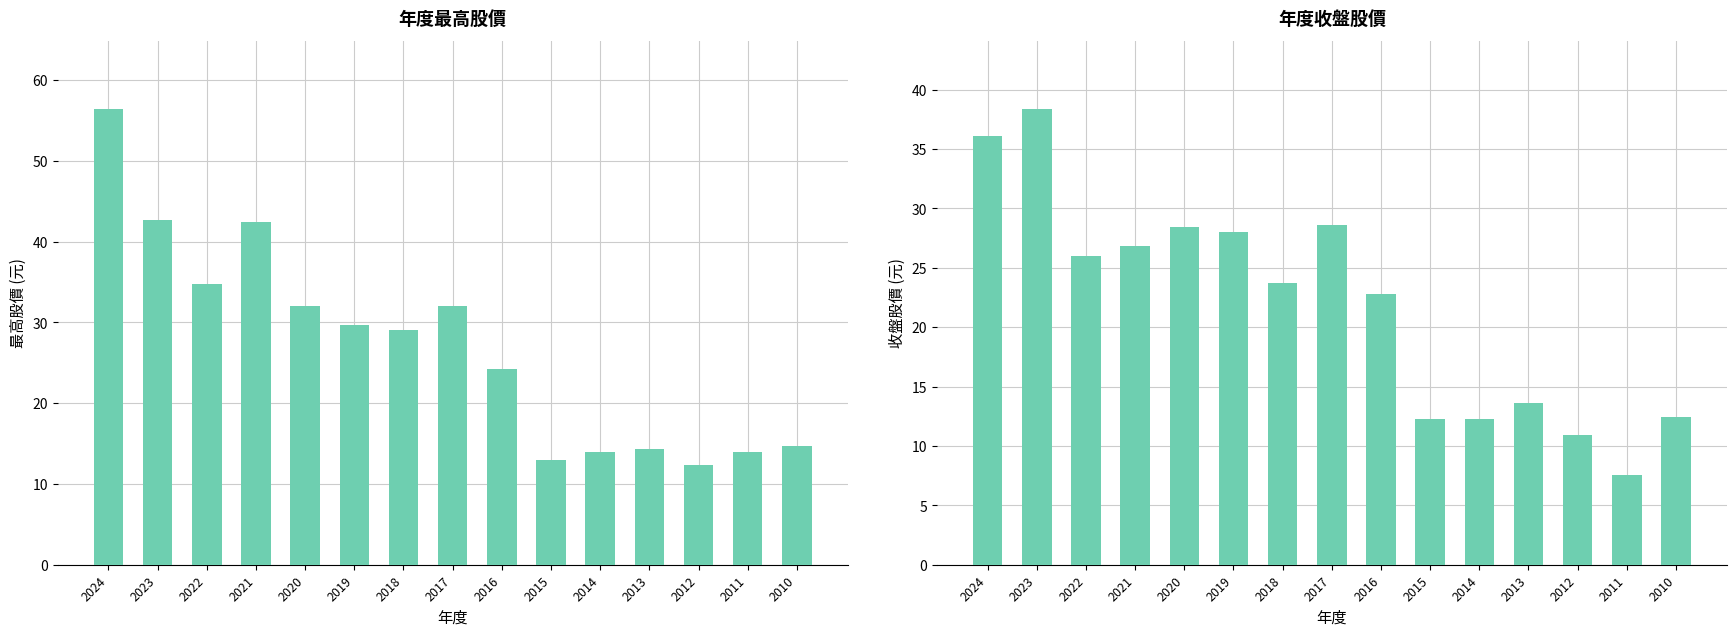

What is the sum of all 最高股價 values?

405.7